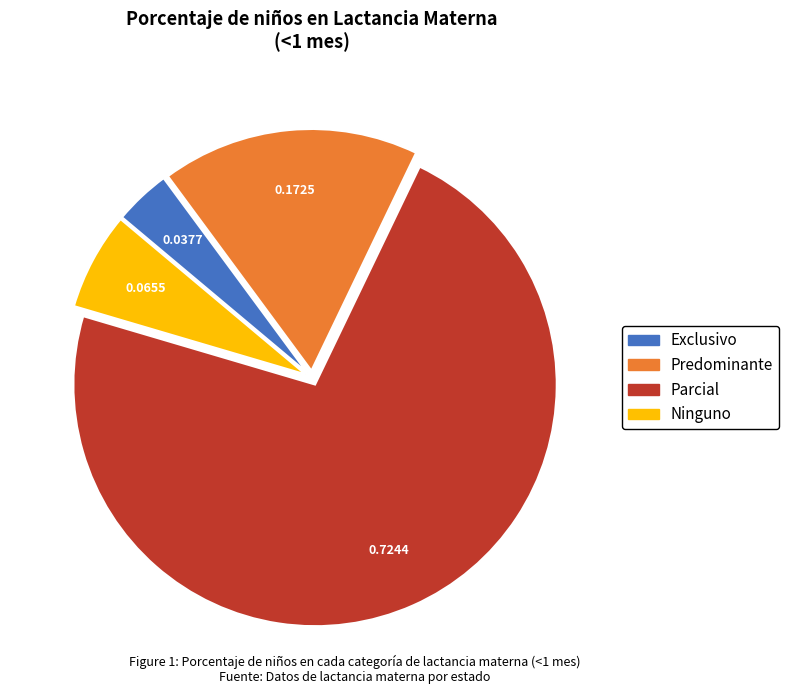

How many slices are in this pie chart?

4